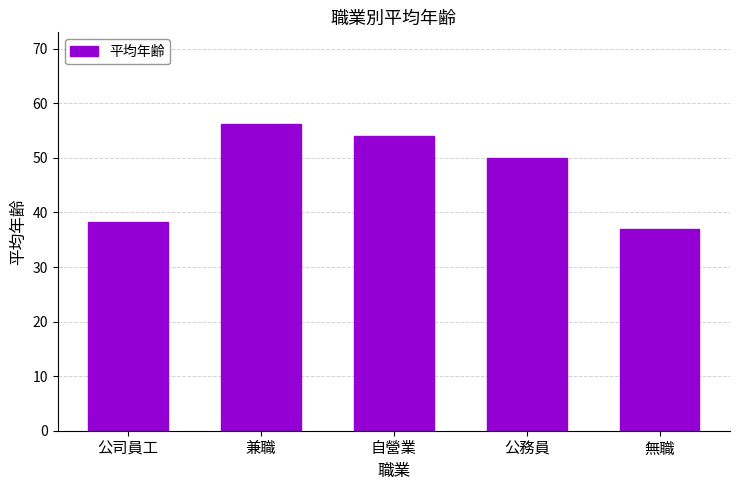

What is the ratio of the value at 公務員 to the value at 公司員工?

1.3